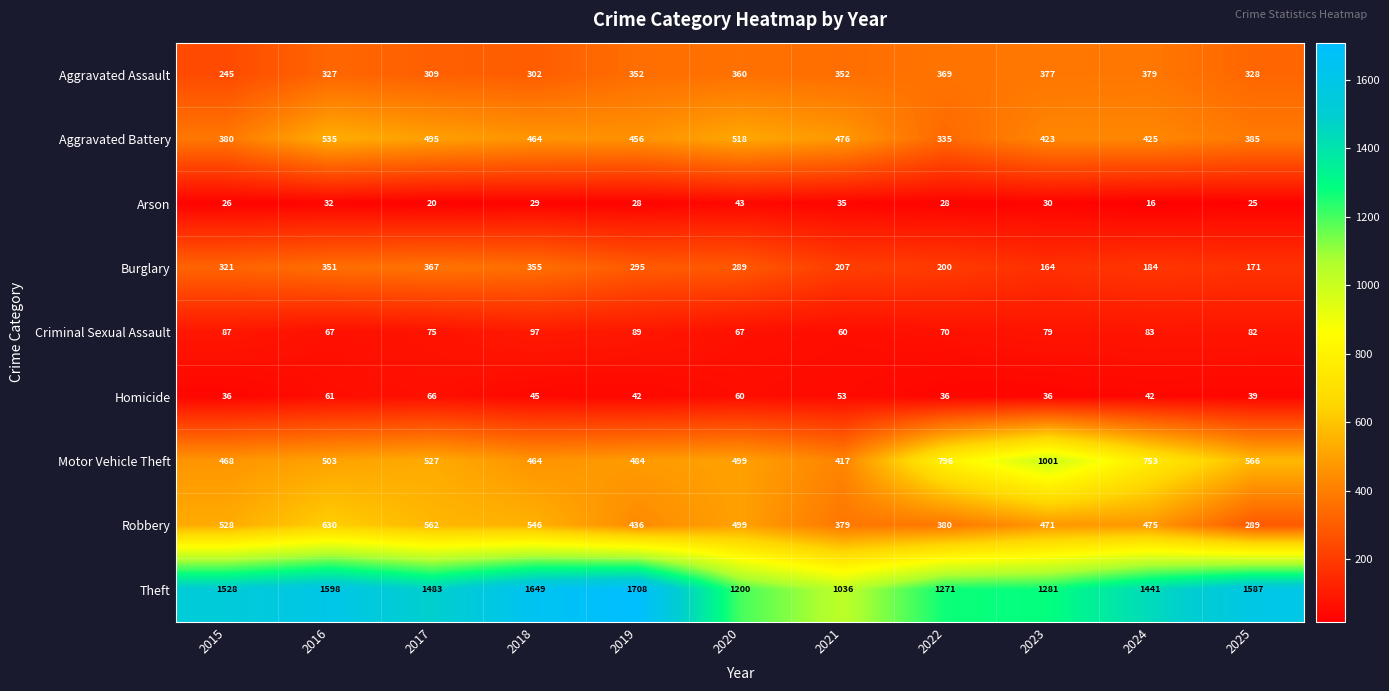

Count the number of categories in the chart.

11